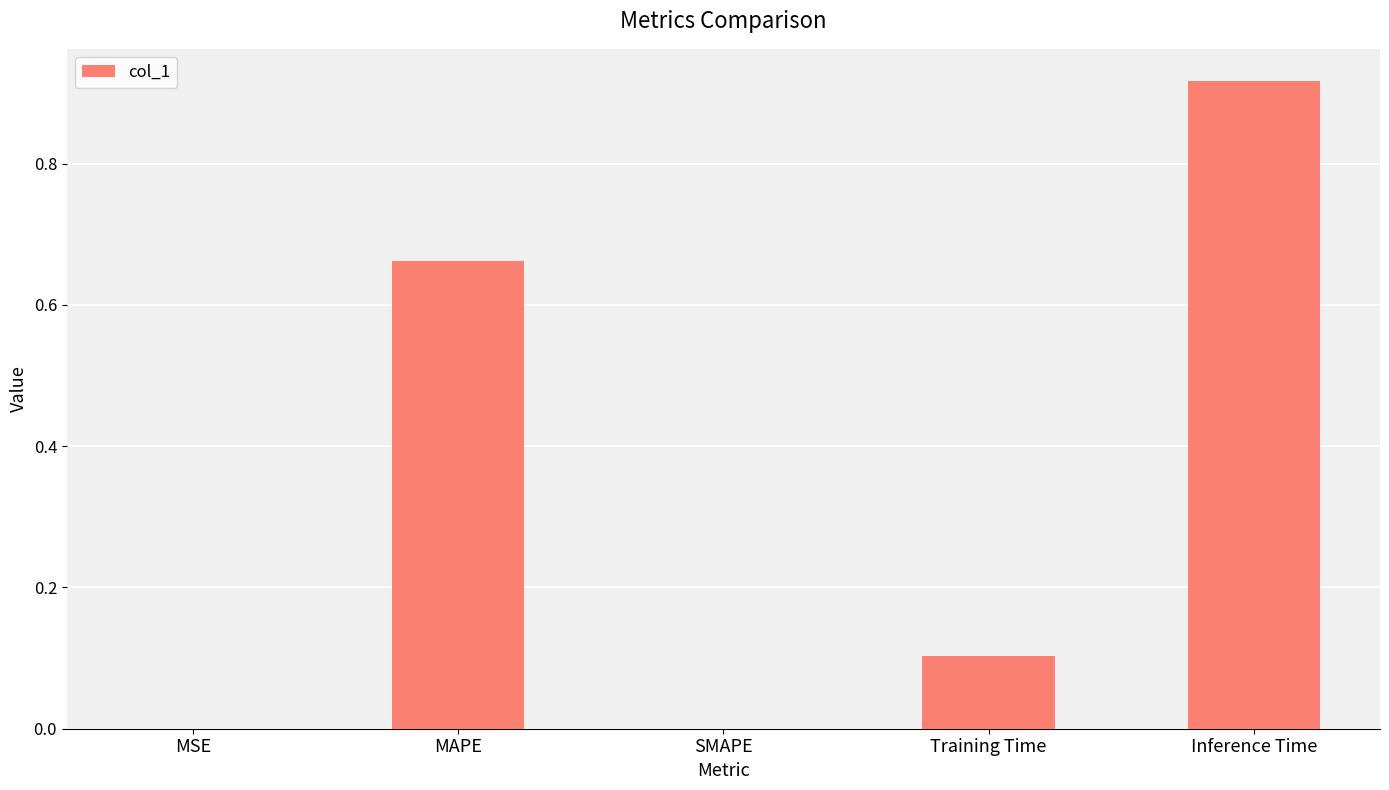

Which label corresponds to the largest value in the chart?

Inference Time